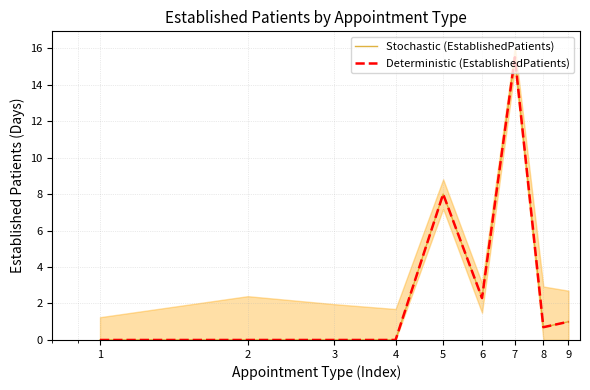

Which category has the lowest value in the Deterministic (EstablishedPatients) series?

1